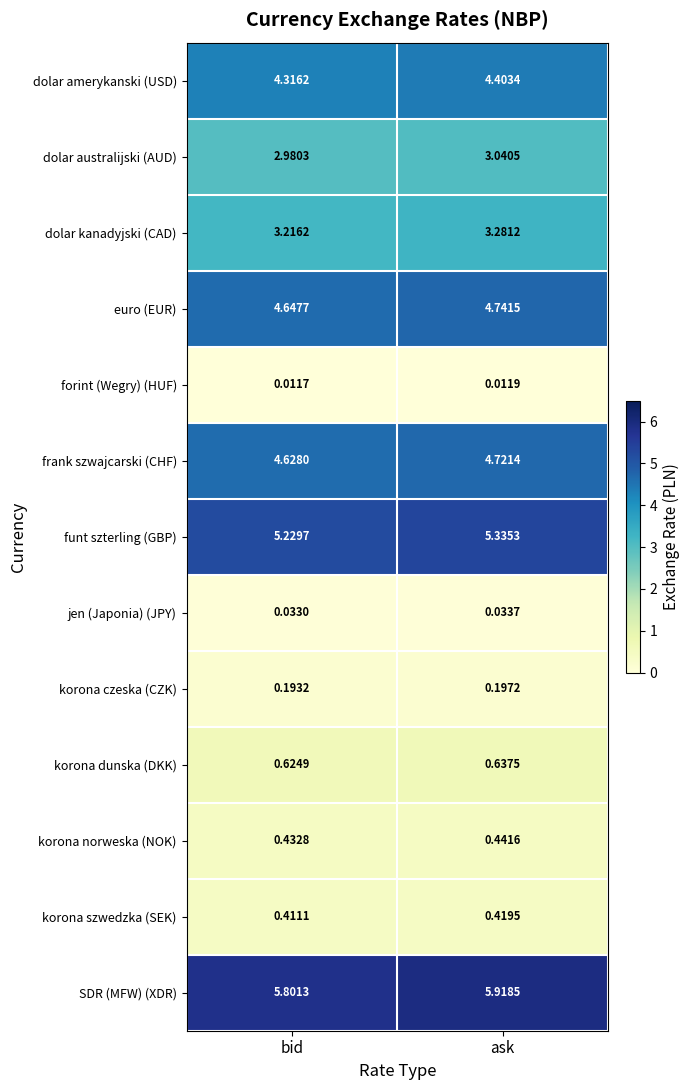

What is the total value across all series at ask?

33.2